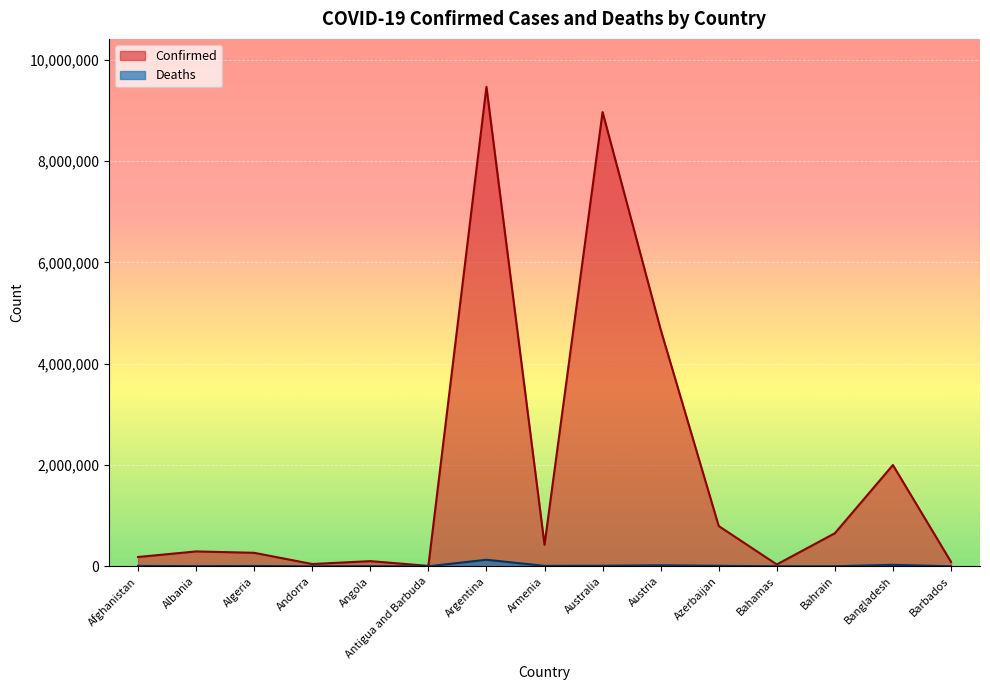

Between Angola and Bahamas, which is larger?

Angola